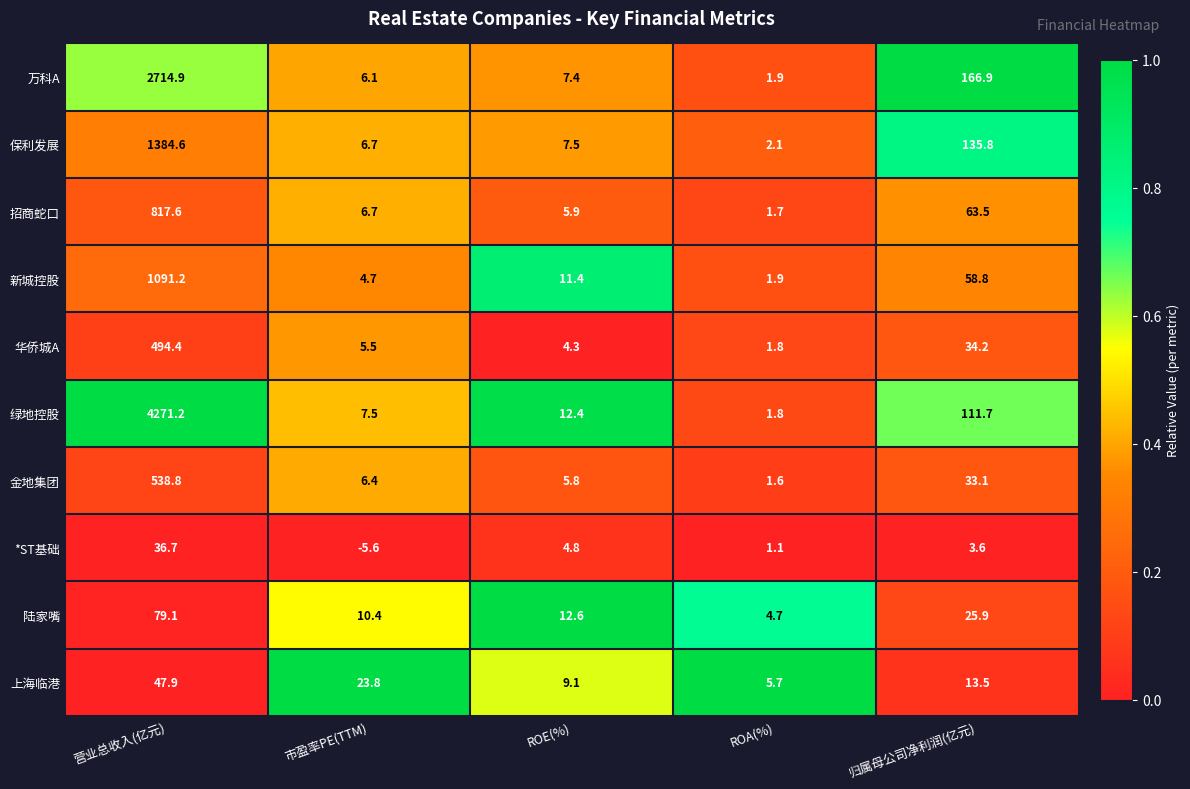

Rank the series by their maximum value, from highest to lowest.

绿地控股, 万科A, 保利发展, 新城控股, 招商蛇口, 金地集团, 华侨城A, 陆家嘴, 上海临港, *ST基础